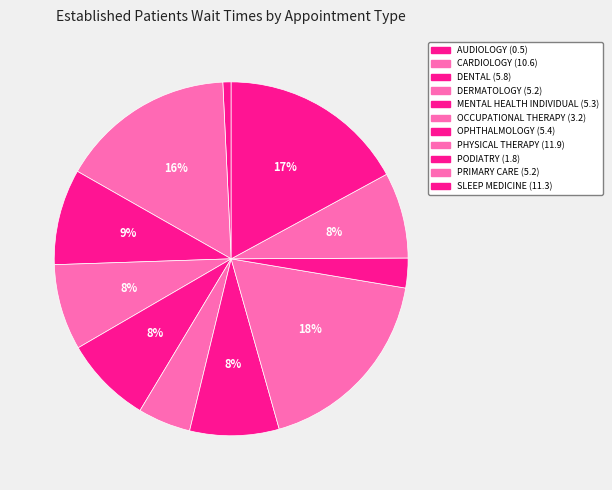

Which category has the smallest portion of the pie?

AUDIOLOGY